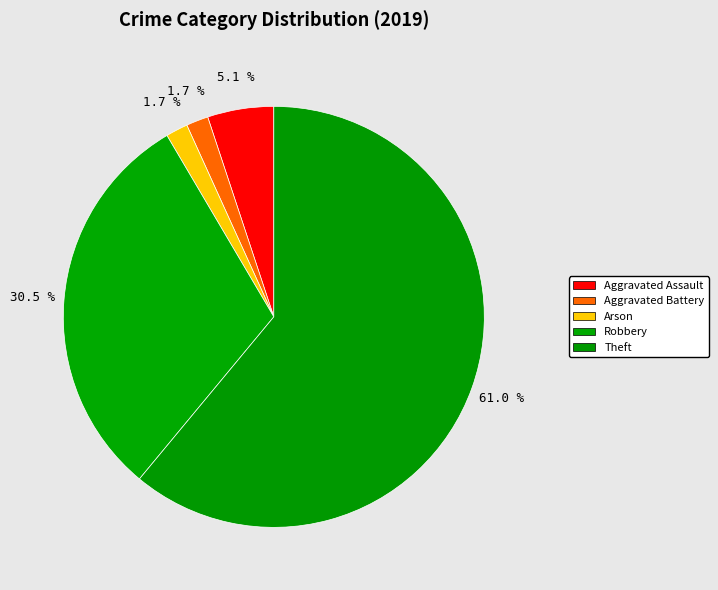

To the nearest percent, what is the difference between the Aggravated Assault and Robbery slice percentages?

25%